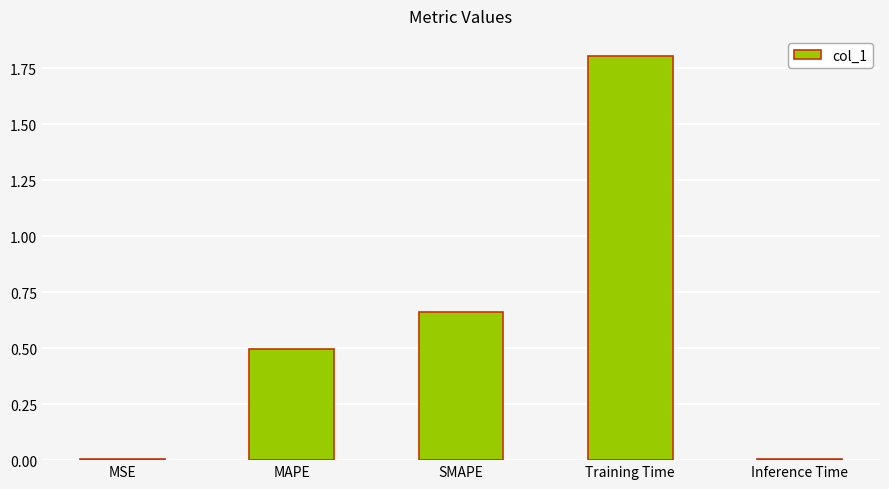

What is the greatest value displayed?

1.8